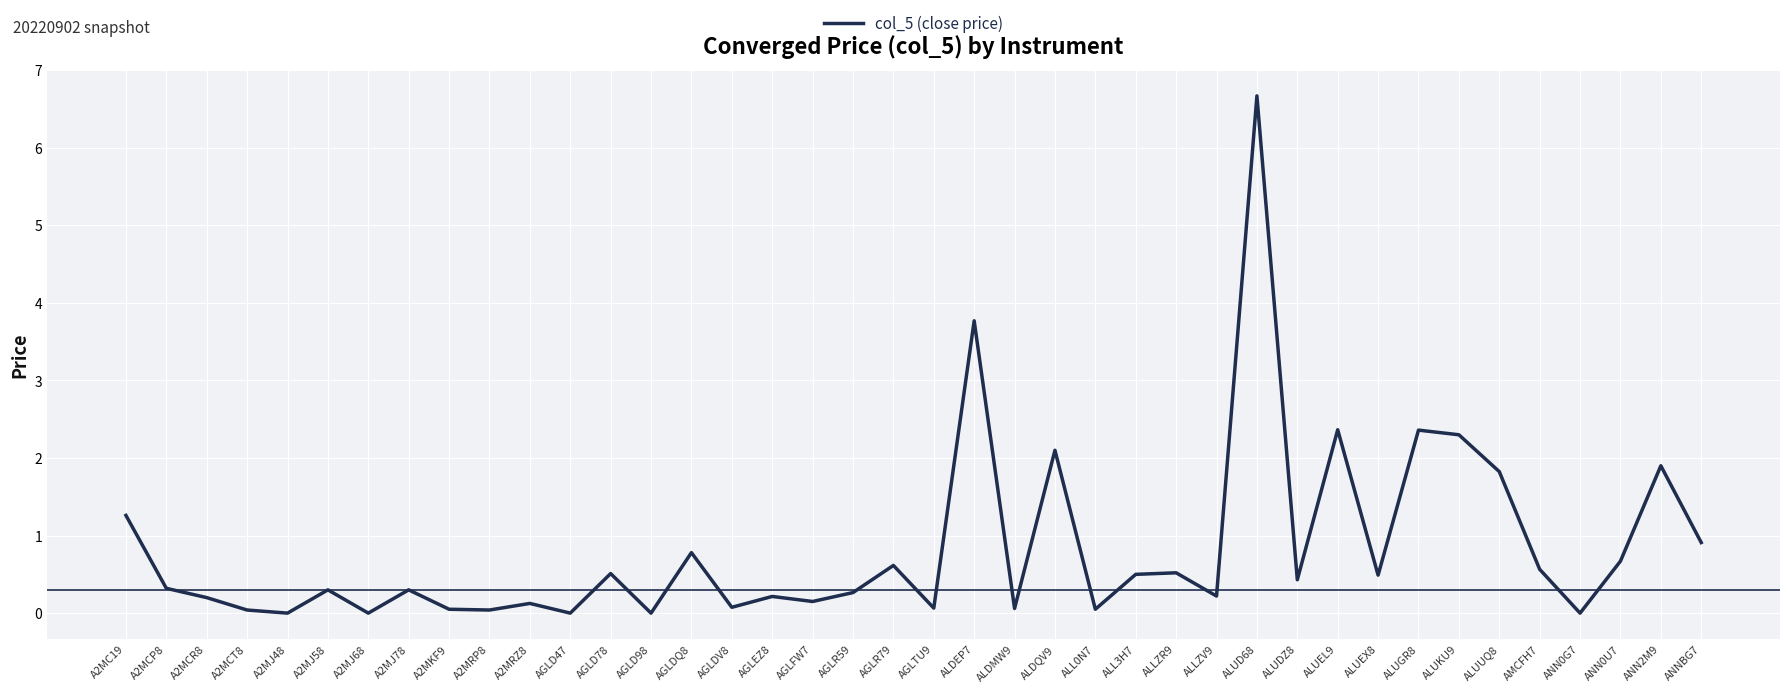

What position from the right is ALUEX8?

9